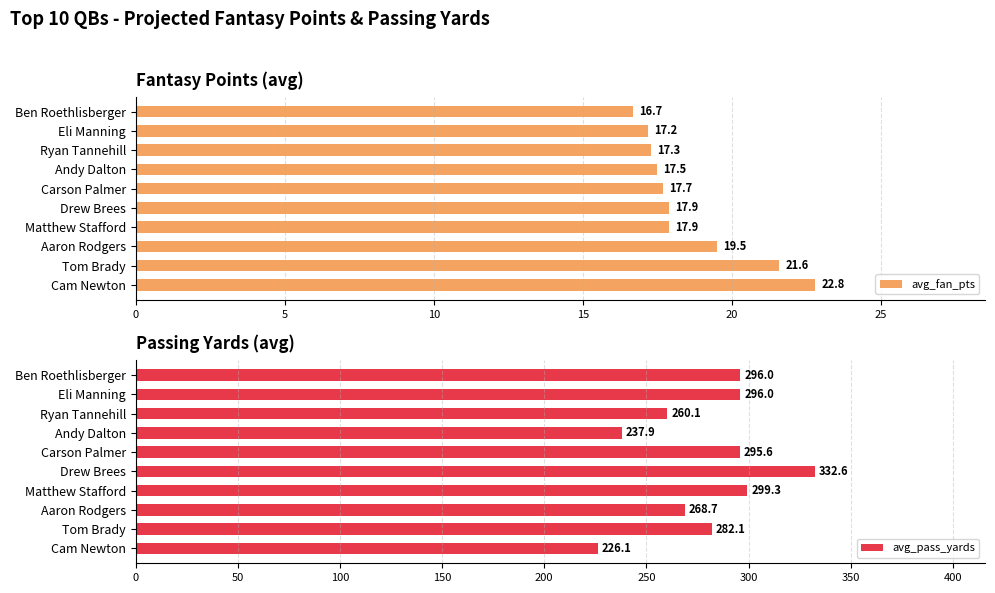

What is the difference between the avg_pass_yards values at Eli Manning and Tom Brady?

13.9